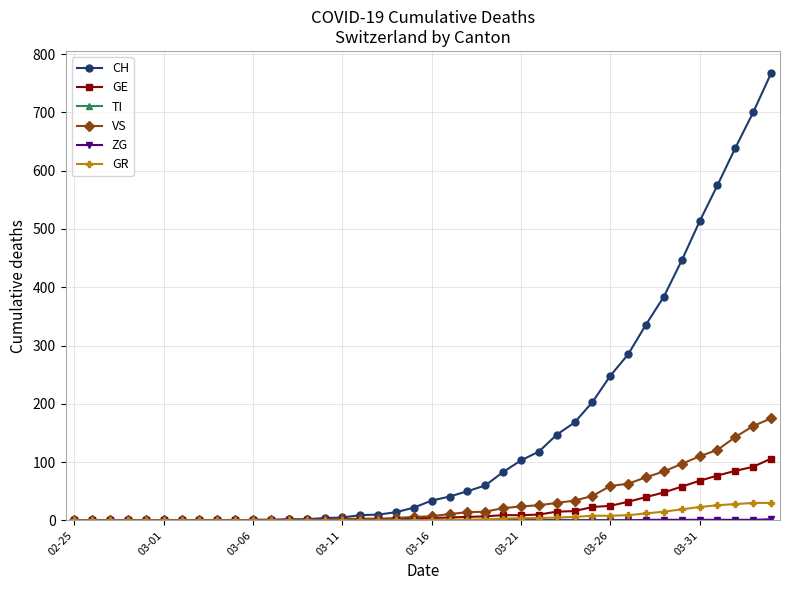

What is the maximum value for GE?

106